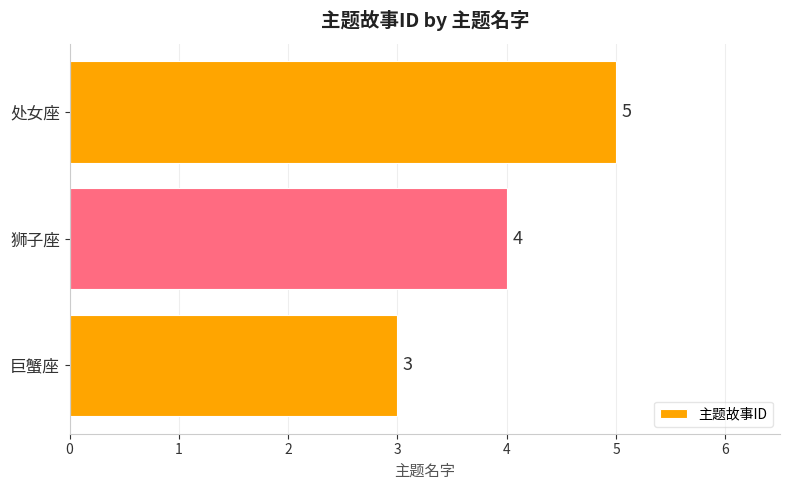

Are the bars horizontal?

Yes